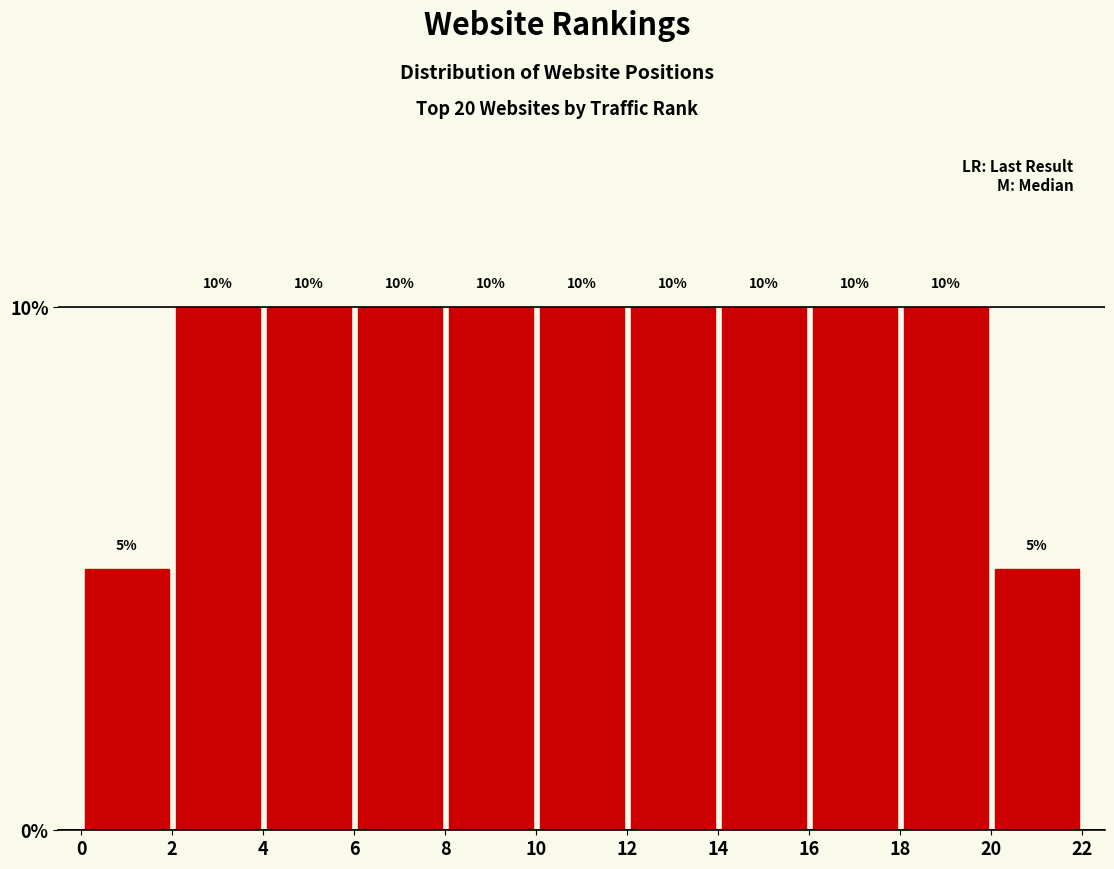

How tall is the bar that spans 14 to 16 on the x-axis?

10